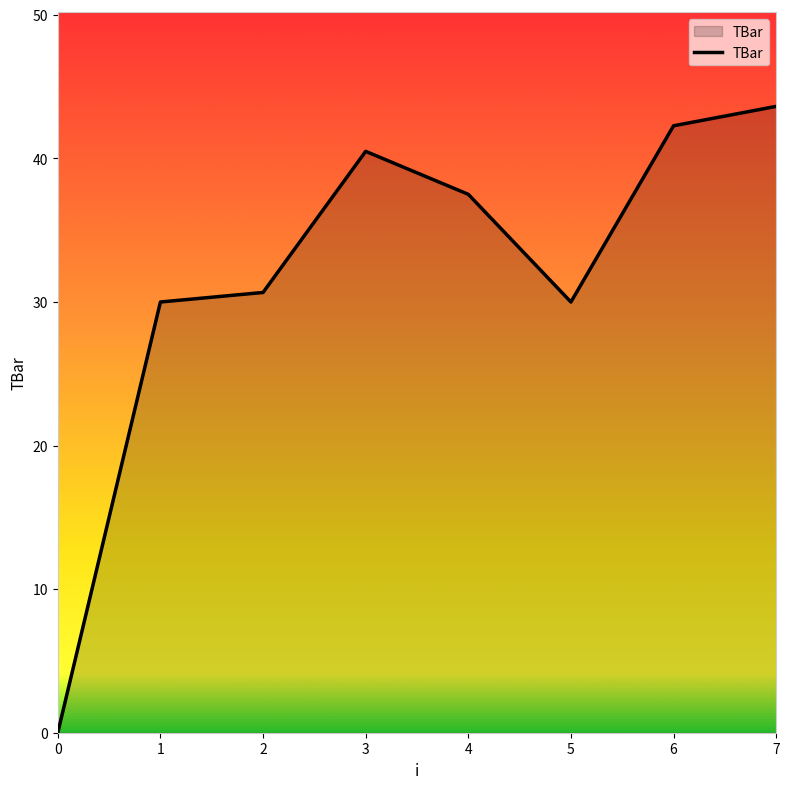

True or false: there are more than 1 points higher than both neighbors.

False